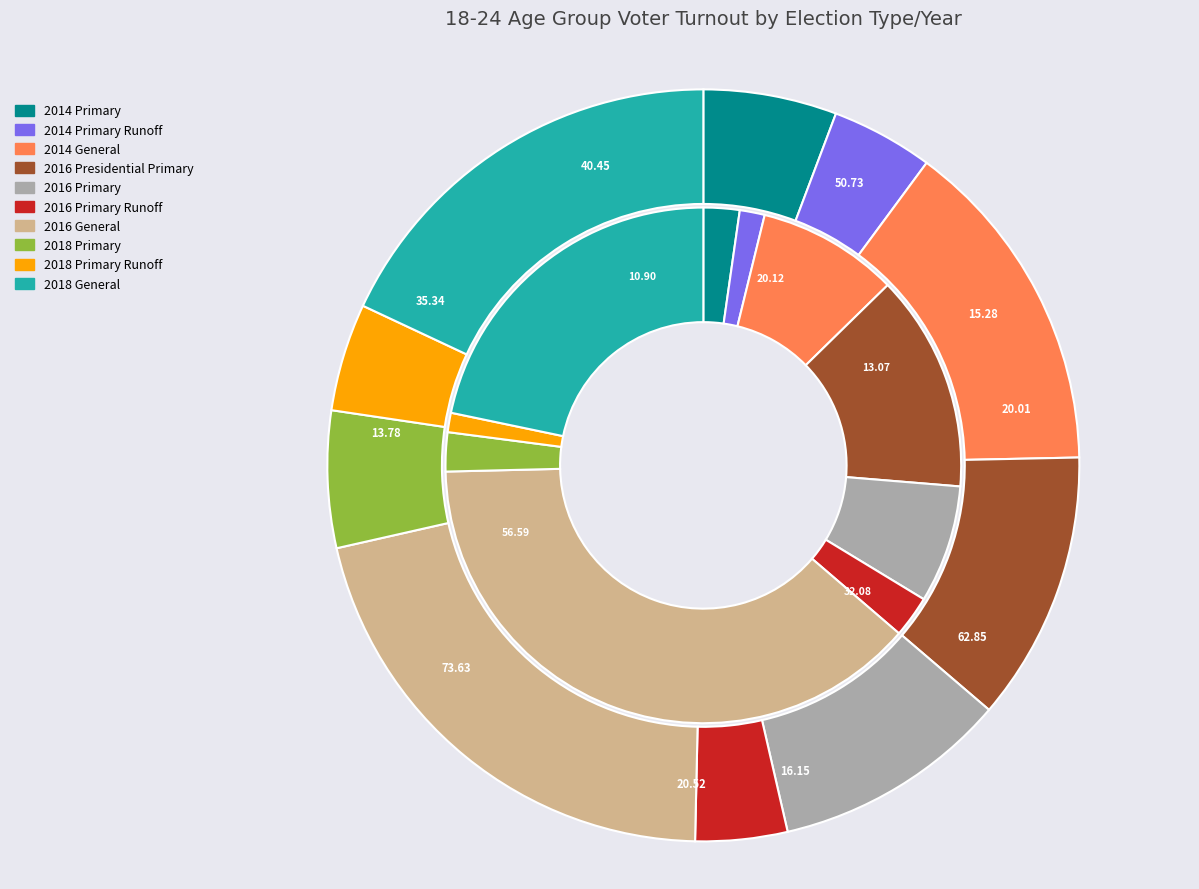

Does any single category account for the majority?

No